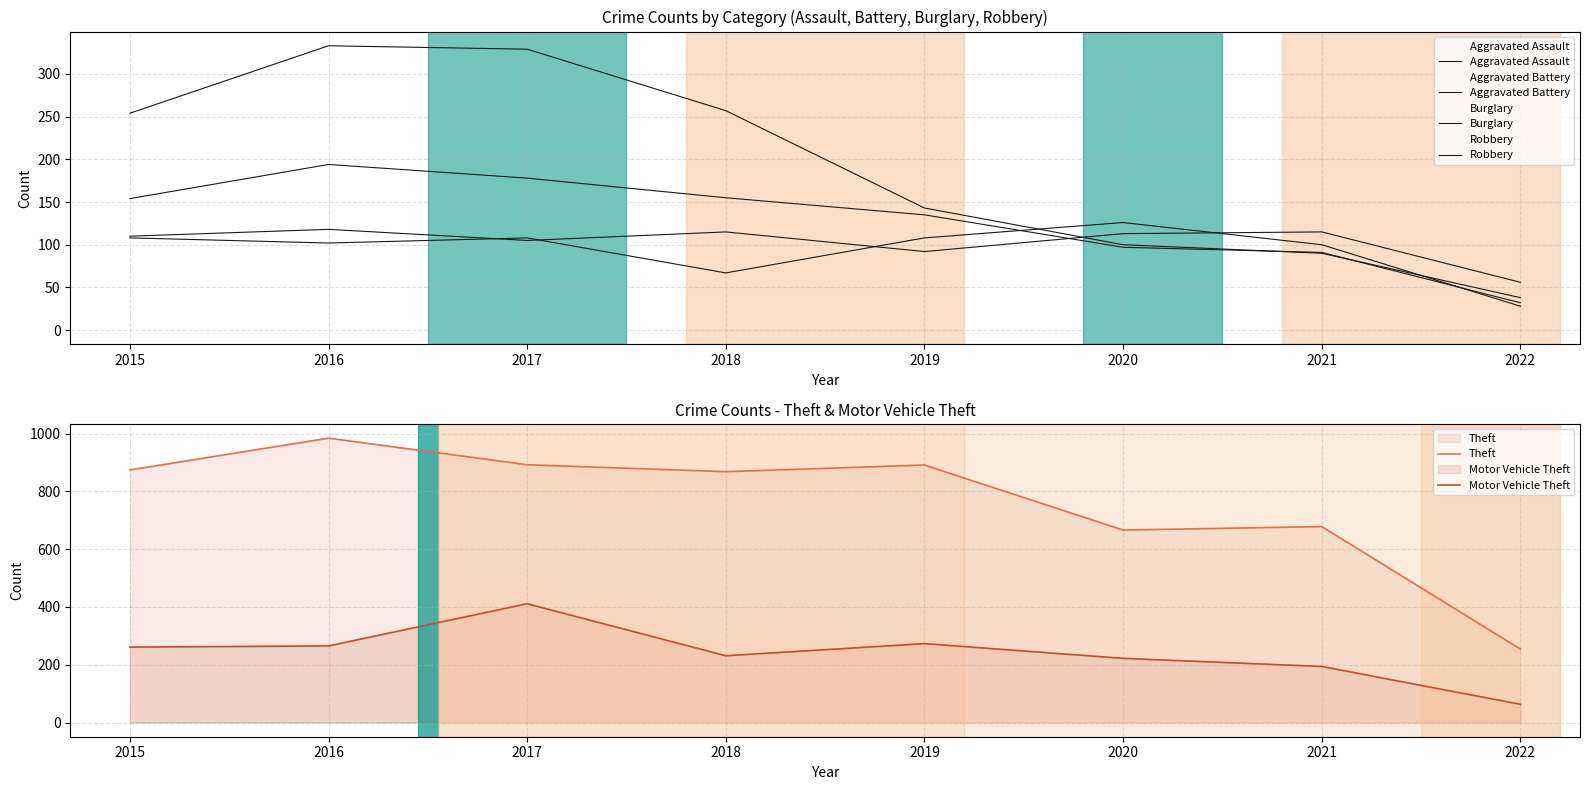

At which label is Theft closest to 619?

2020